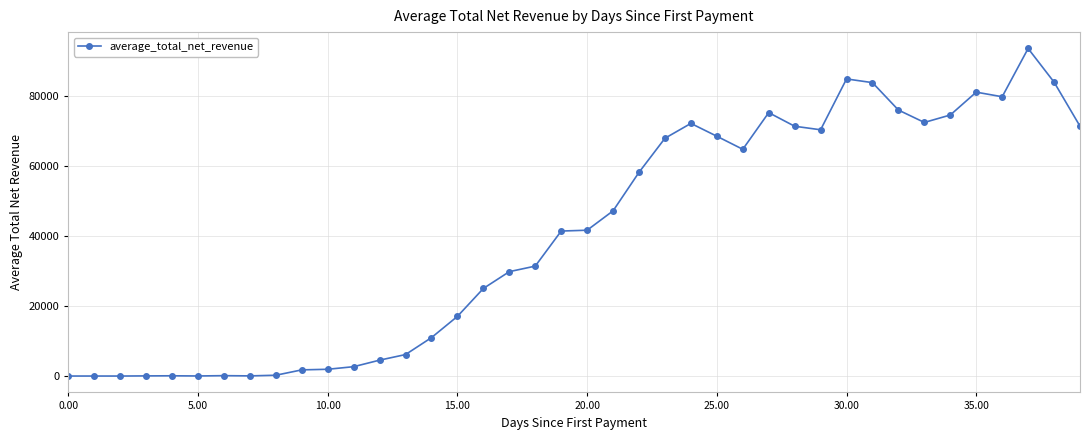

What is the difference between the second highest and minimum values?

84732.8